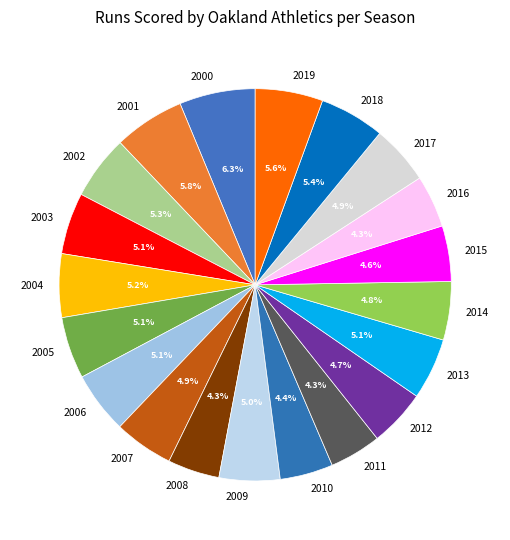

Is it true that 2000 is 17% of the pie?

False